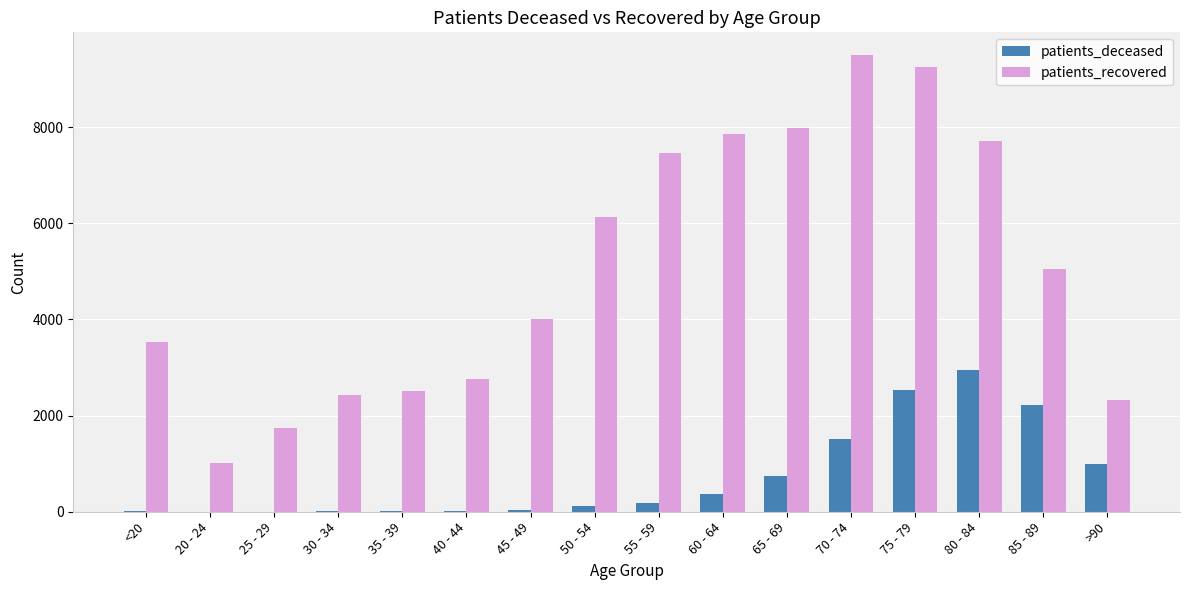

The value of patients_deceased at 65 - 69 is 412. True or false?

False